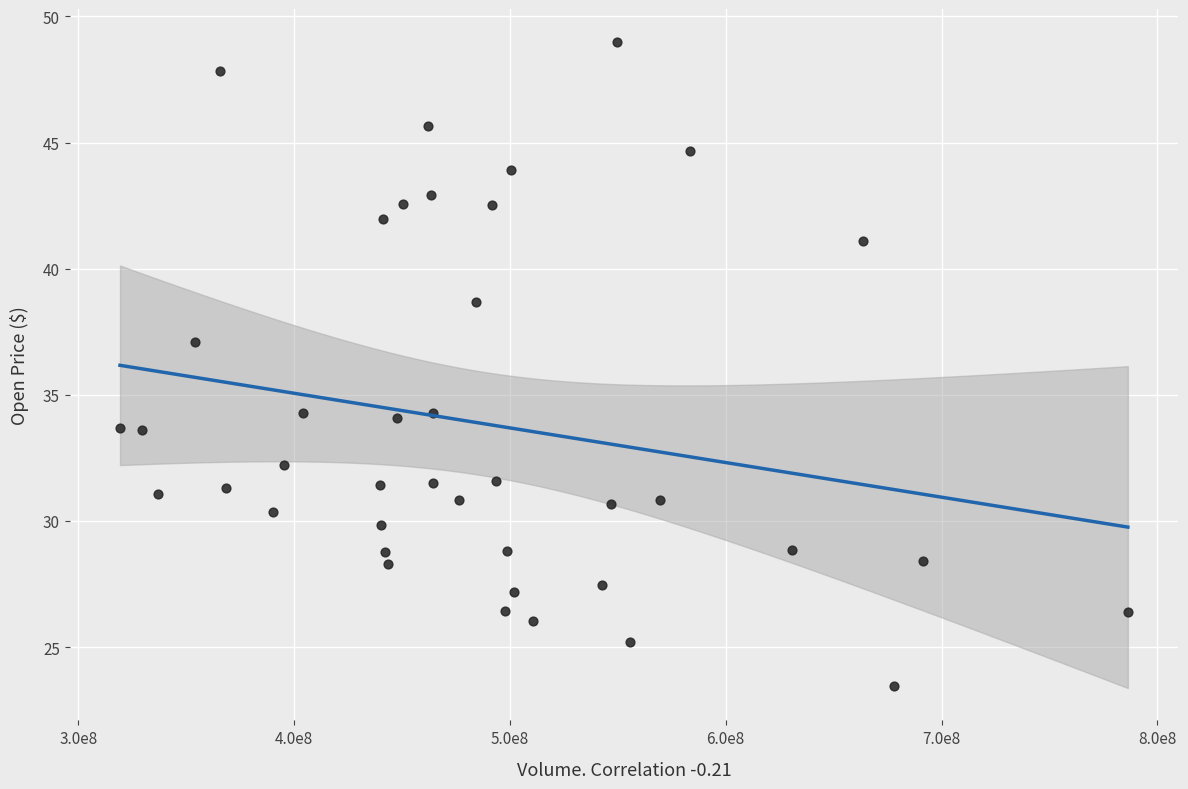

What Y value in the scatter plot is closest to 36?

37.1